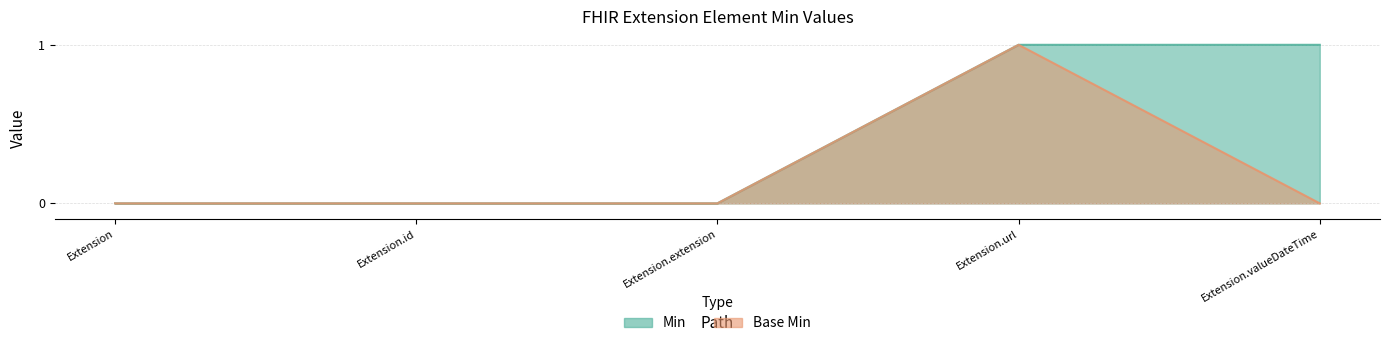

At which category does the chart reach its minimum across all series?

Extension